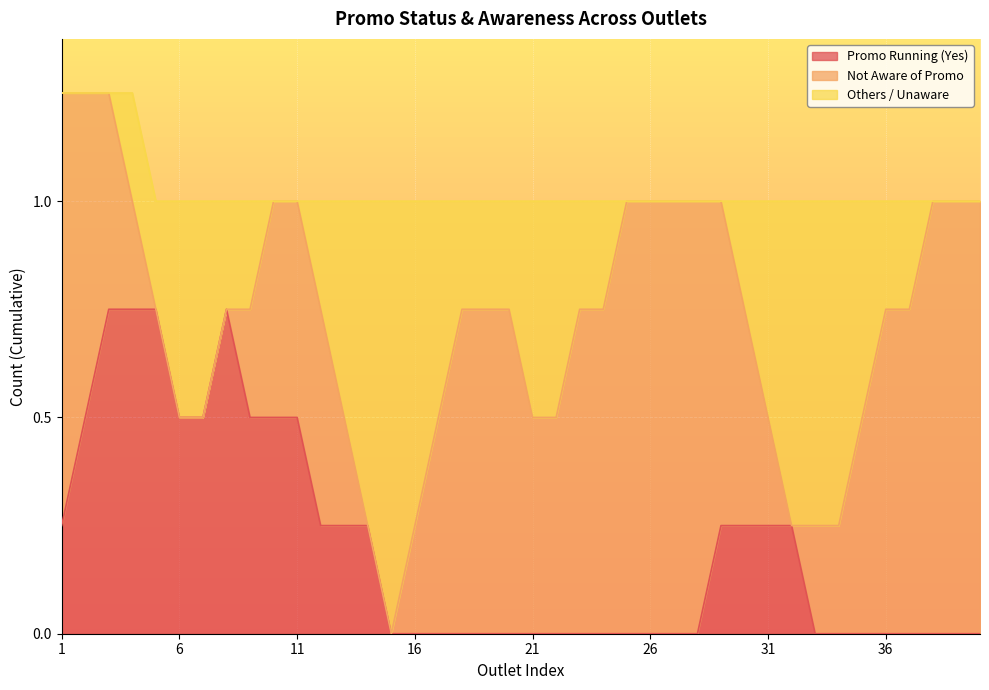

Is it true that Promo Running (Yes) equals 0.0 at 16?

True